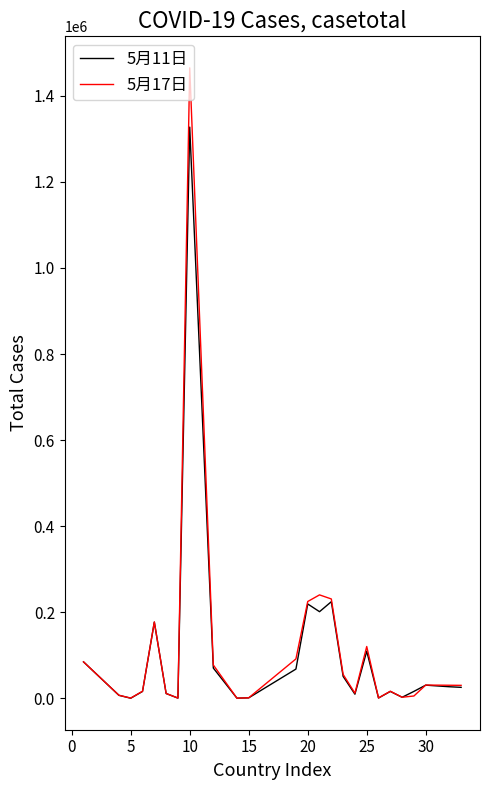

What is the maximum value shown in the chart?

1465105